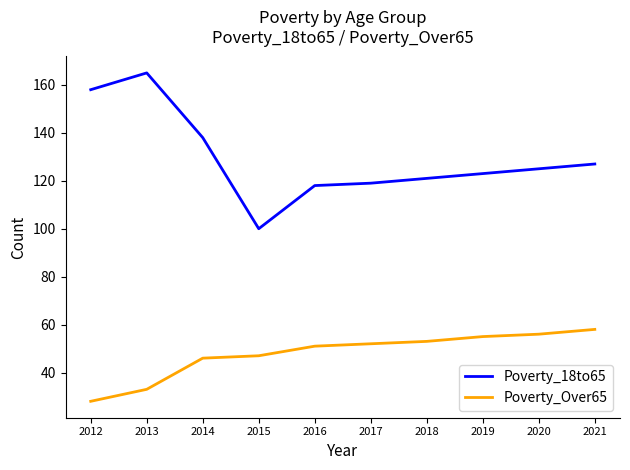

True or false: Poverty_Over65 has a value of 26 at 2021.

False